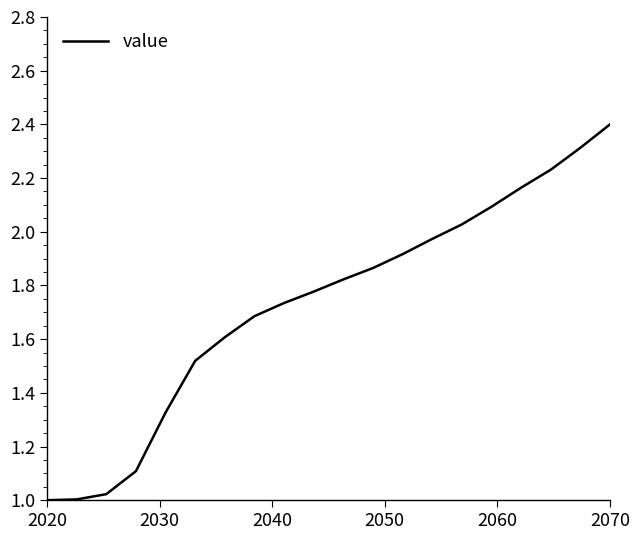

What is the greatest value displayed?

2.4